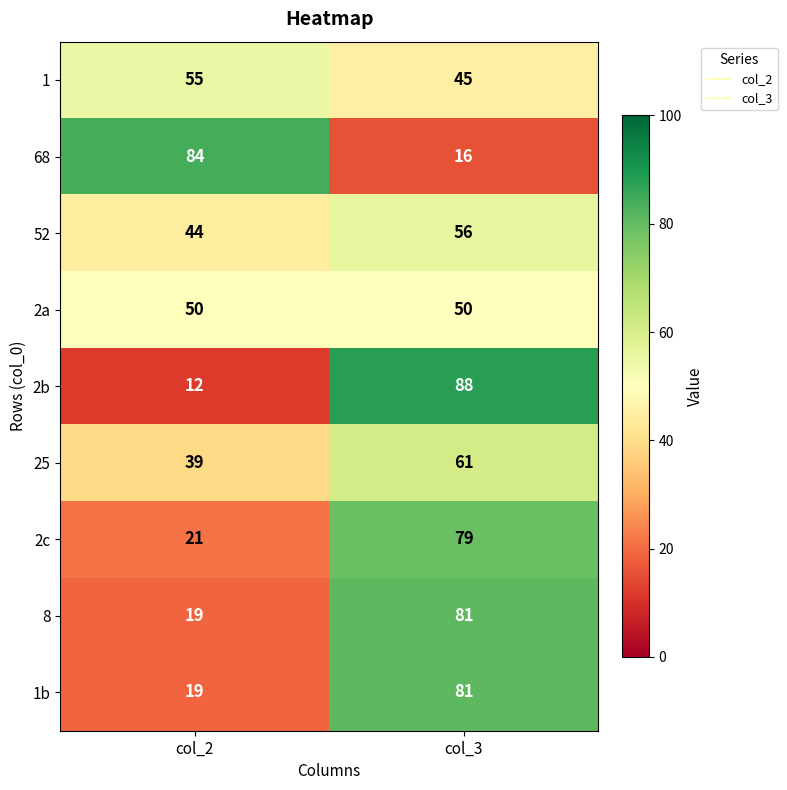

Reading right to left, transcribe all the data shown in this chart.

1: col_3=45	col_2=55
68: col_3=16	col_2=84
52: col_3=56	col_2=44
2a: col_3=50	col_2=50
2b: col_3=88	col_2=12
25: col_3=61	col_2=39
2c: col_3=79	col_2=21
8: col_3=81	col_2=19
1b: col_3=81	col_2=19